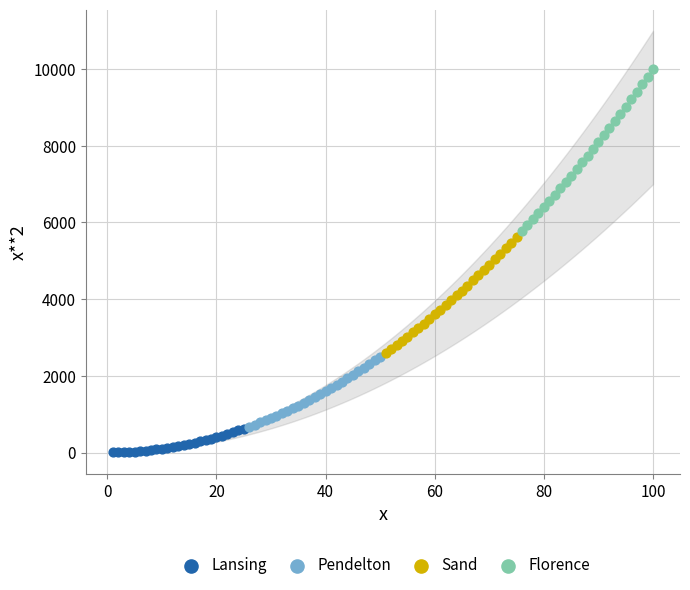

Which series reaches the maximum Y coordinate?

Florence